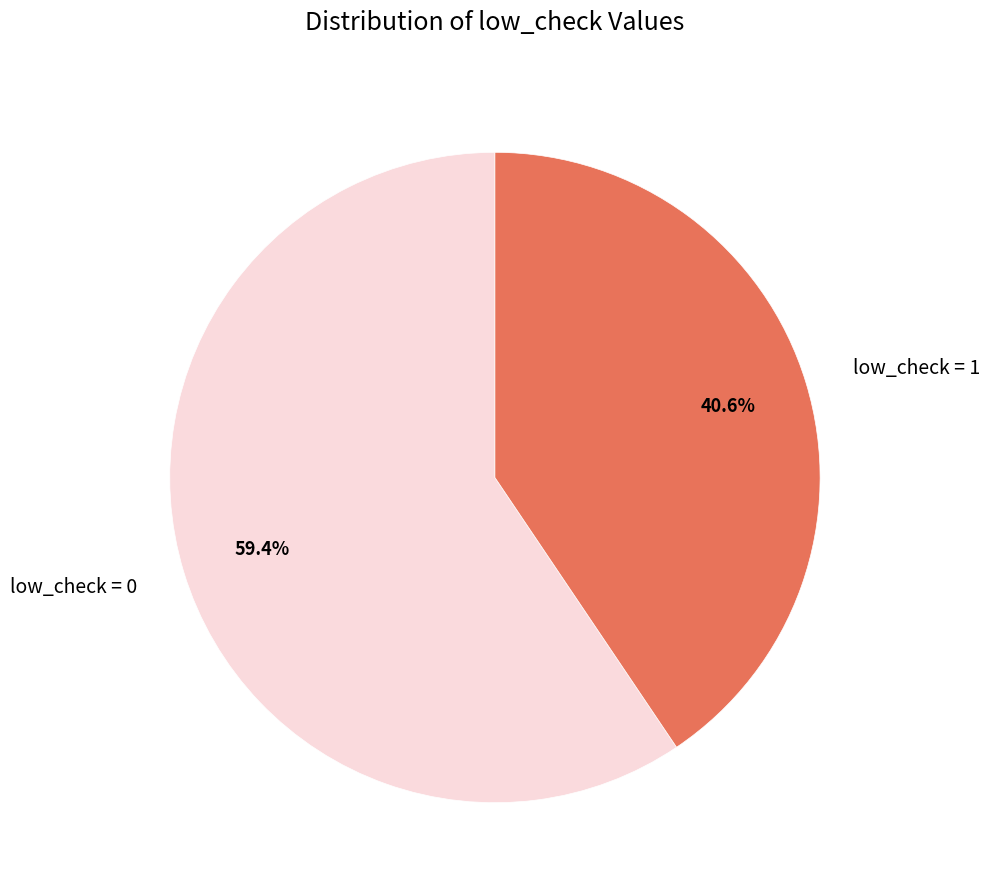

Between low_check = 0 and low_check = 1, which is larger?

low_check = 0